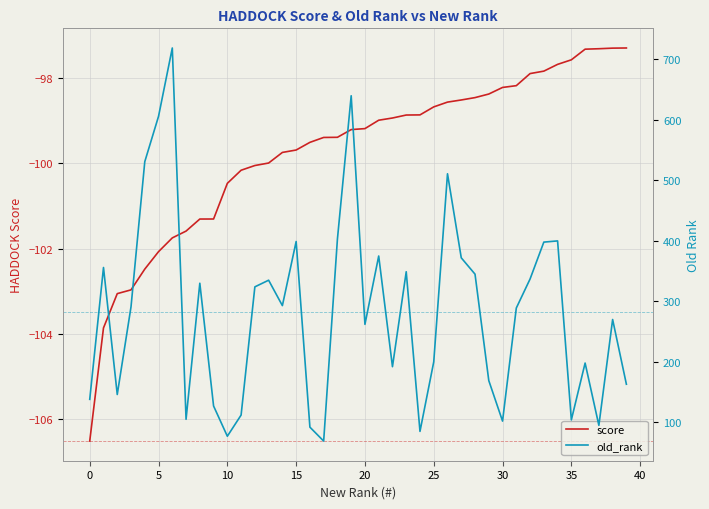

Which has a higher value, 11 or 27?

27